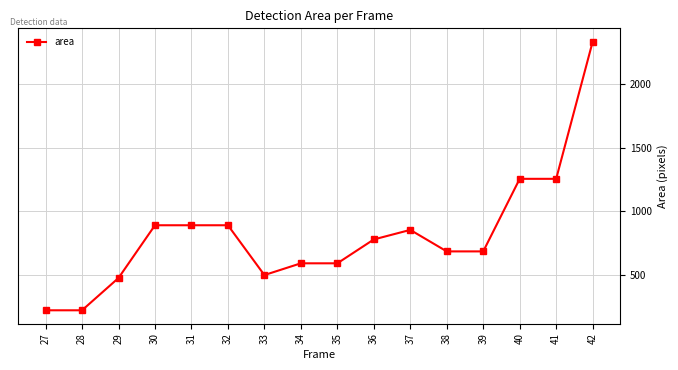

Which label corresponds to the largest value in the chart?

42